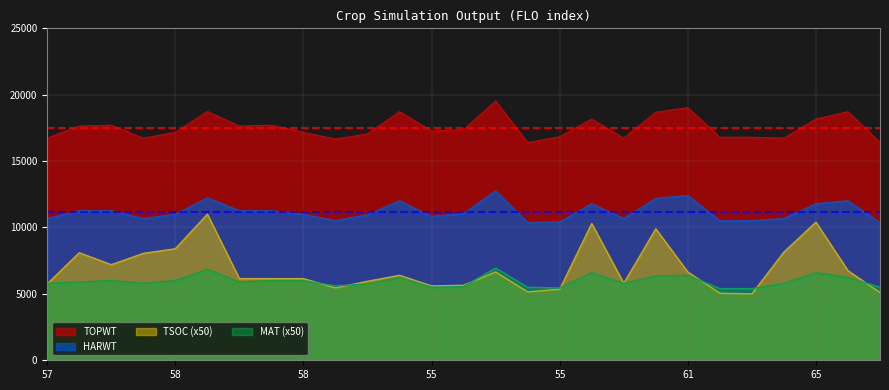

The TSOC series shows 2385 at 55. True or false?

False